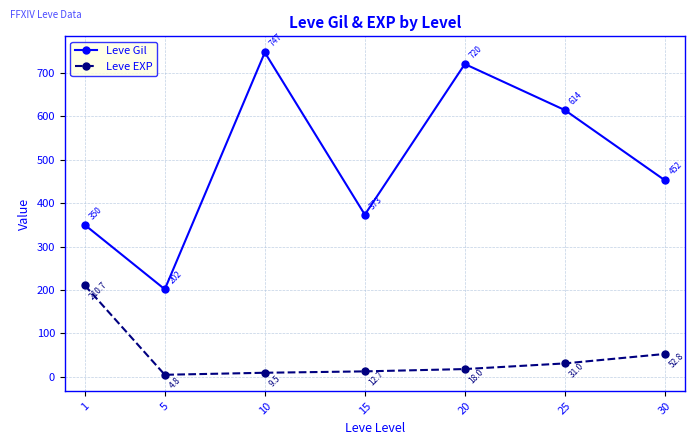

Reading left to right, list all the values displayed in this chart.

Leve Gil: 349.8	201.7	746.7	373.3	720.0	614.0	452.5
Leve EXP: 210.7	4.8	9.5	12.7	18.0	31.0	52.8